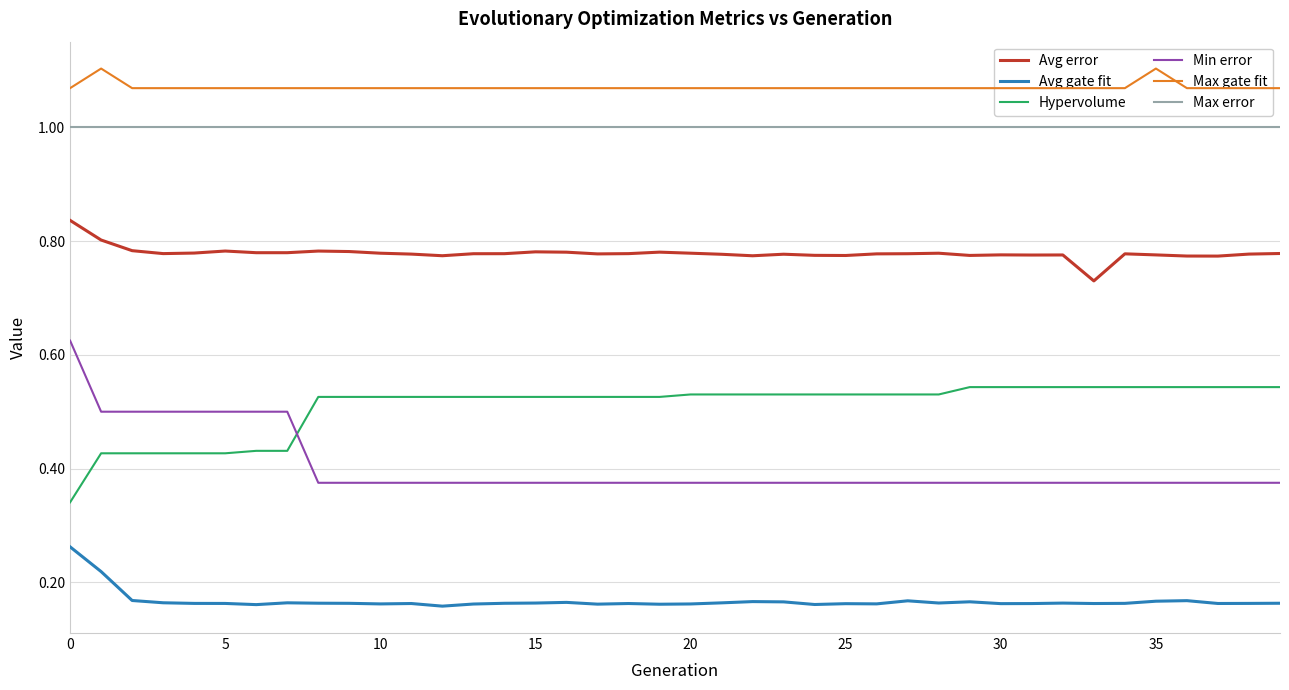

Which label corresponds to the smallest value in the chart?

12